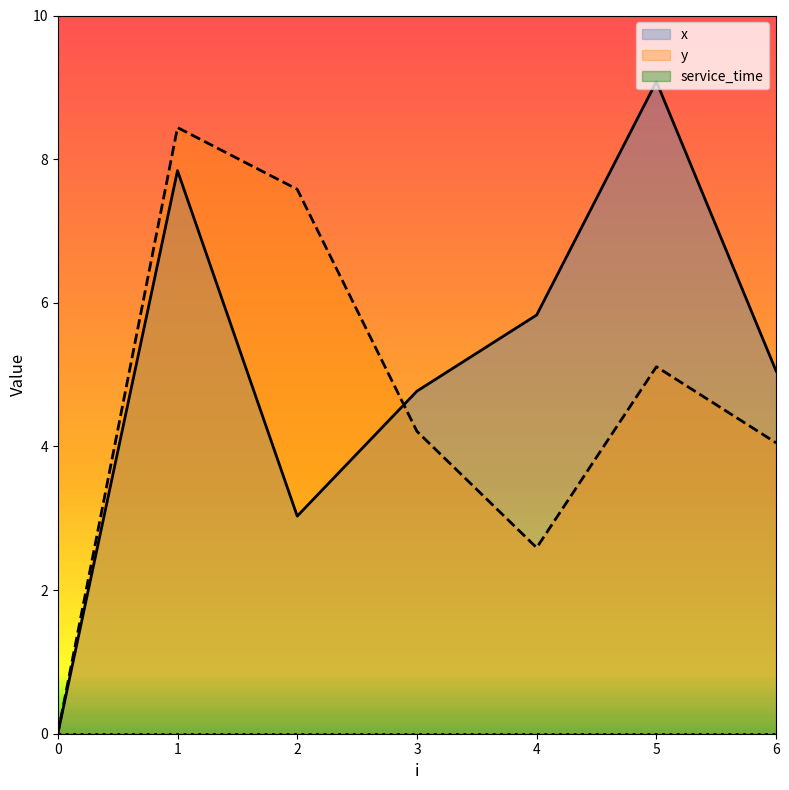

Reading right to left, extract all data points from this chart.

x: 5.0	9.1	5.8	4.8	3.0	7.8	0.0
y: 4.0	5.1	2.6	4.2	7.6	8.4	0.0